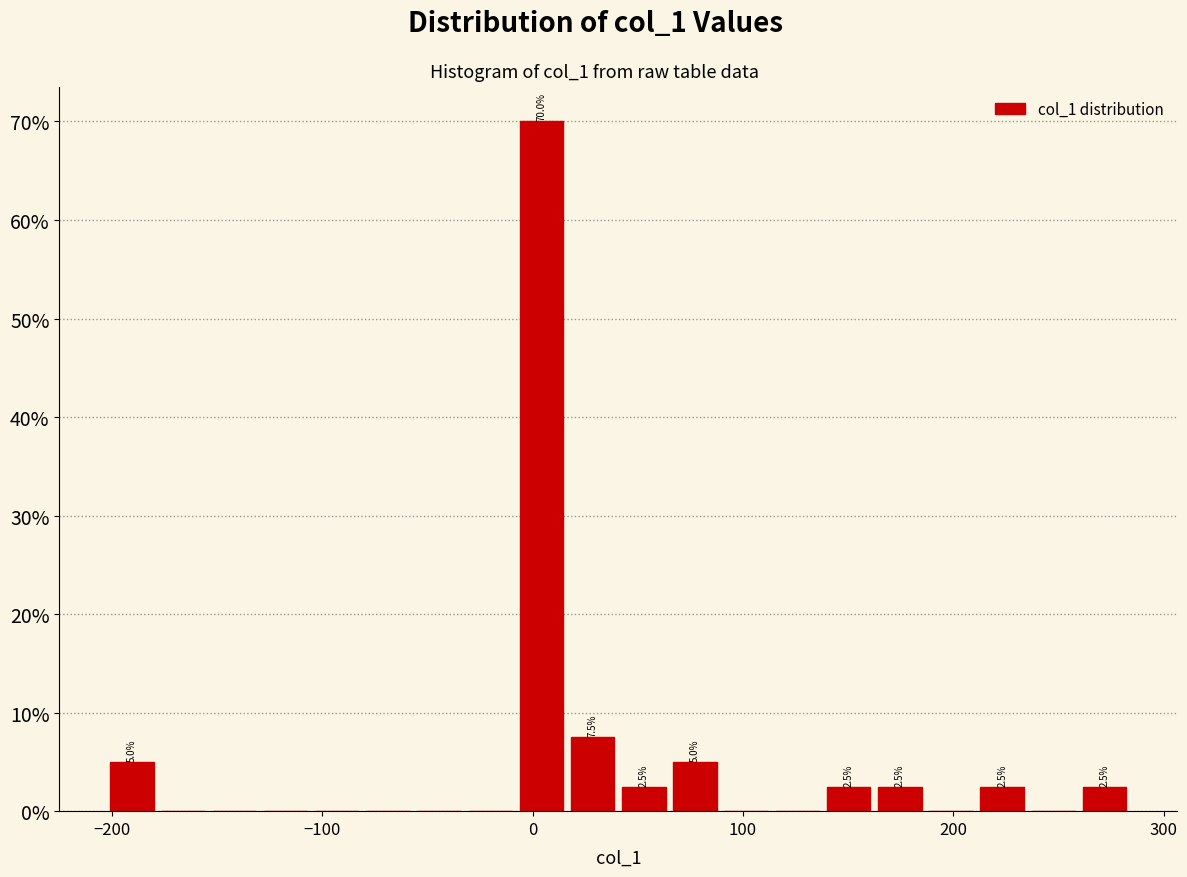

Around what value on the x-axis is the tallest bar? Give the approximate position of its centre, as read against the axis.

0